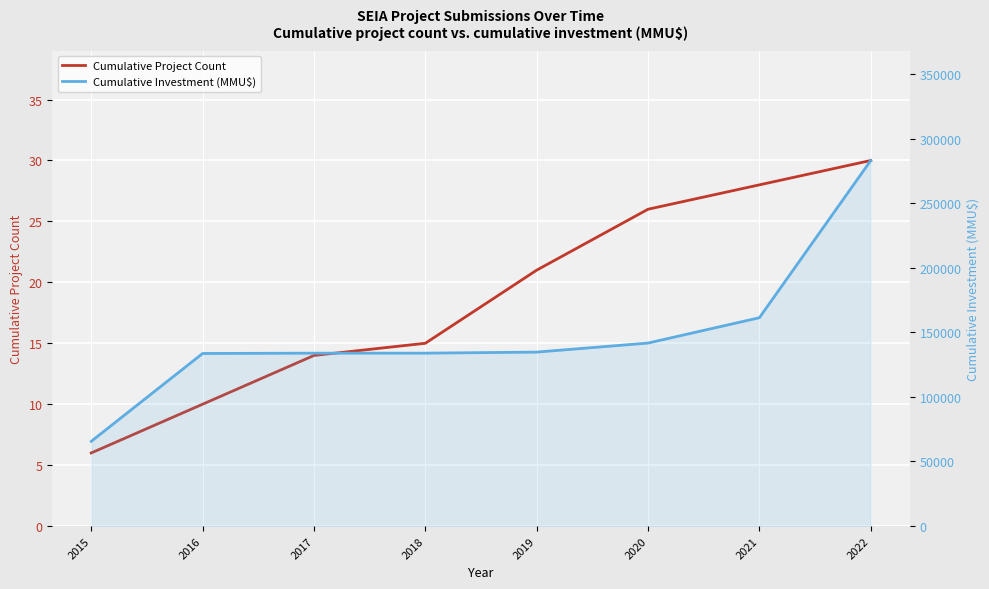

True or false: Cumulative Project Count and Cumulative Investment (MMU$) cross at least once.

False